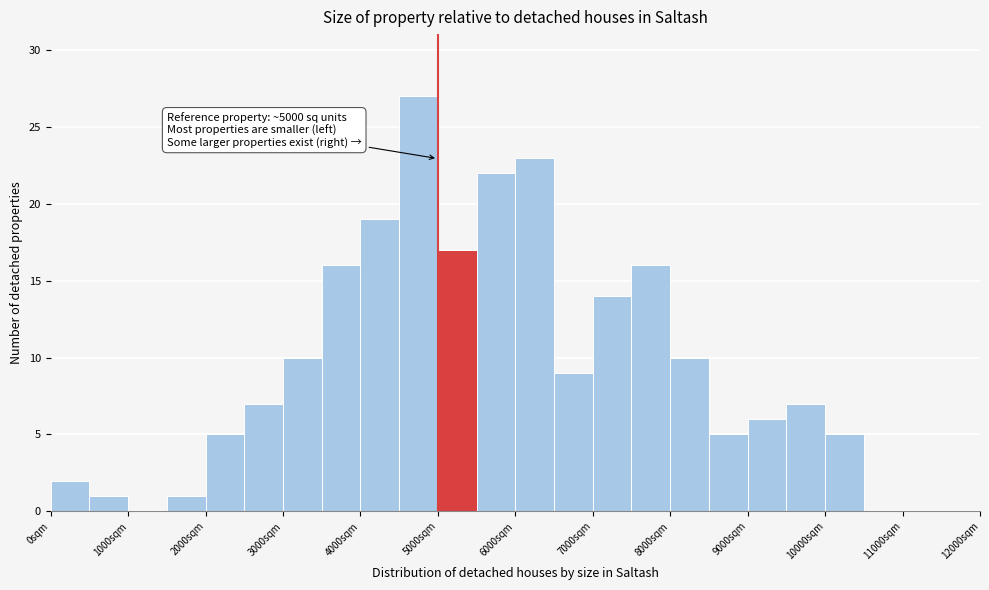

Which range on the x-axis has the tallest bar?

4500 to 5000